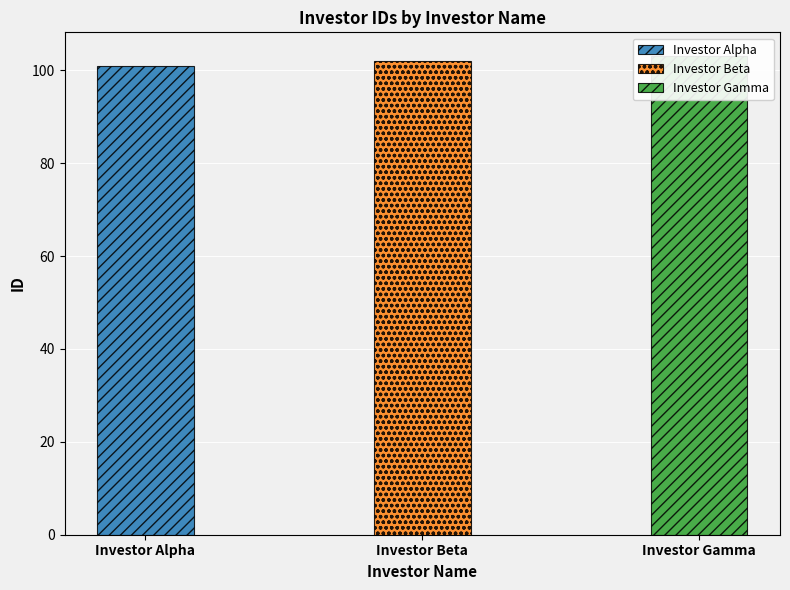

Reading right to left, list all the values displayed in this chart.

Investor Gamma=103	Investor Beta=102	Investor Alpha=101